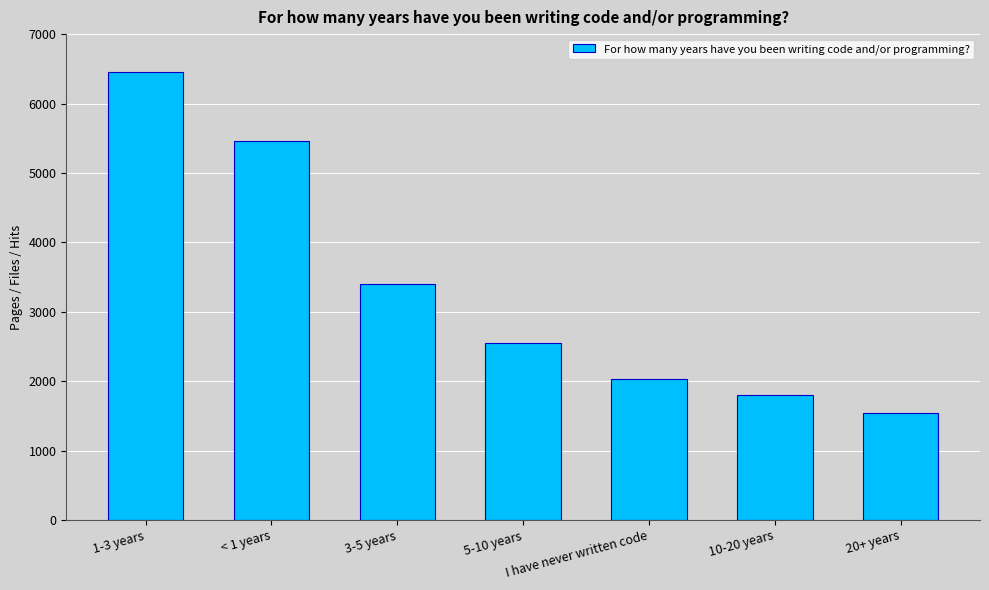

What is the label of the 2nd bar from the right?

10-20 years